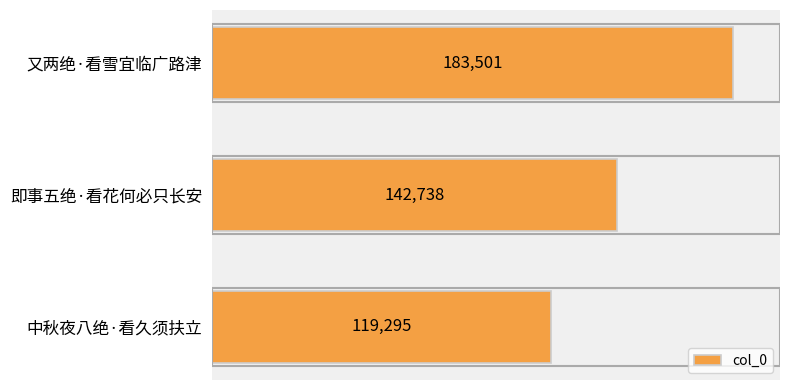

What is the difference between the values at 即事五绝·看花何必只长安 and 中秋夜八绝·看久须扶立?

23443